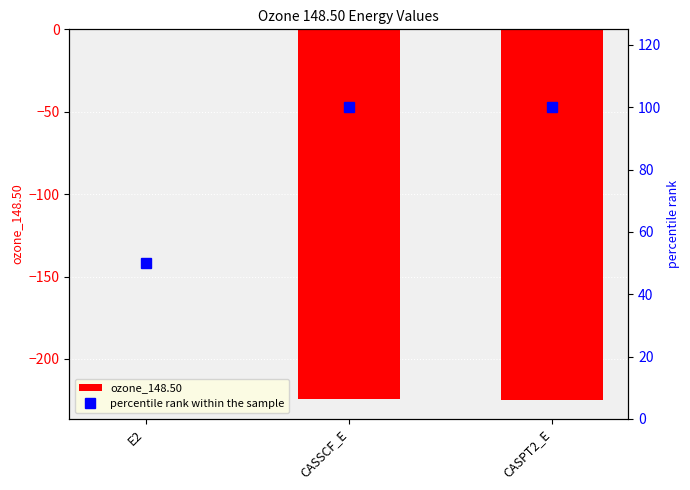

True or false: percentile rank within the sample has a value of 50.0 at E2.

True